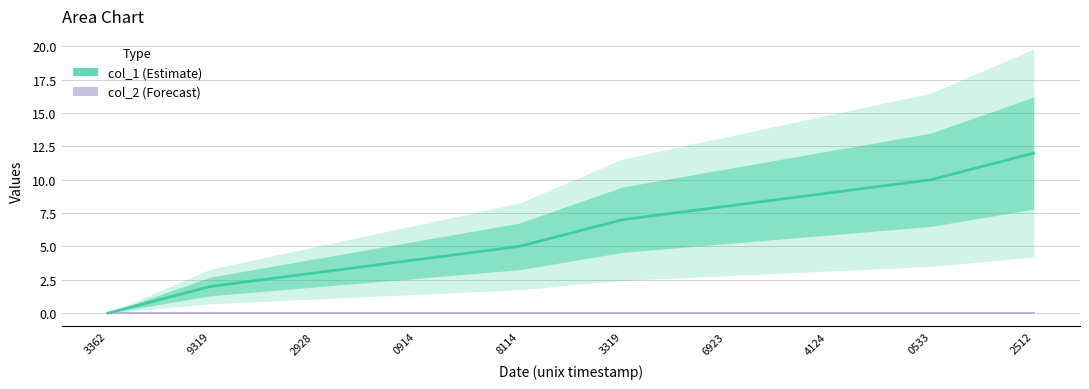

At which category does the chart reach its peak across all series?

2512